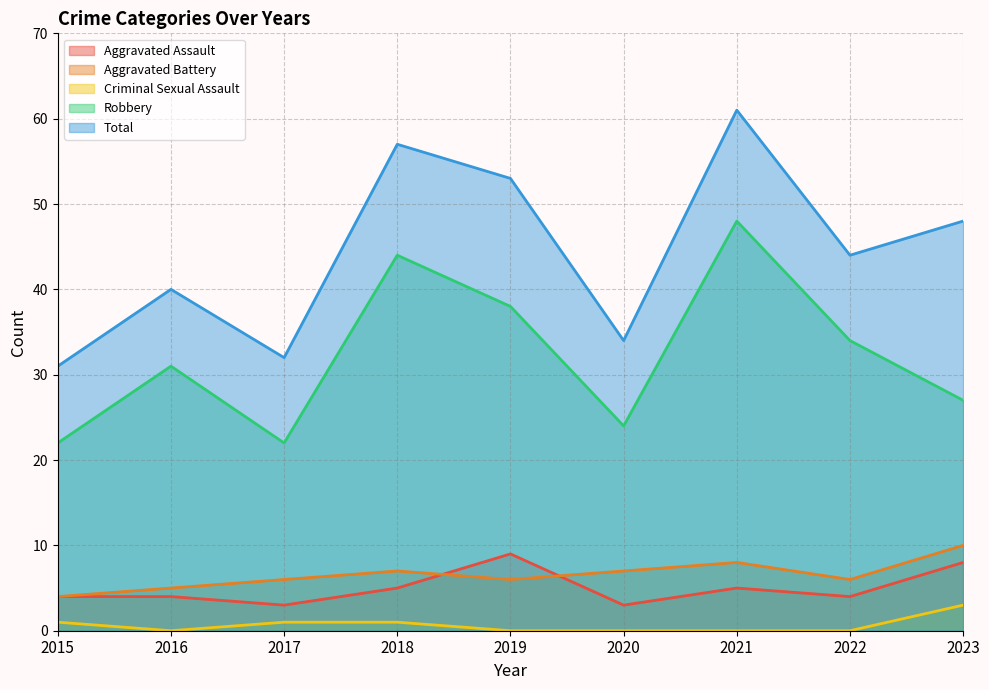

How many data points does each series have?

9